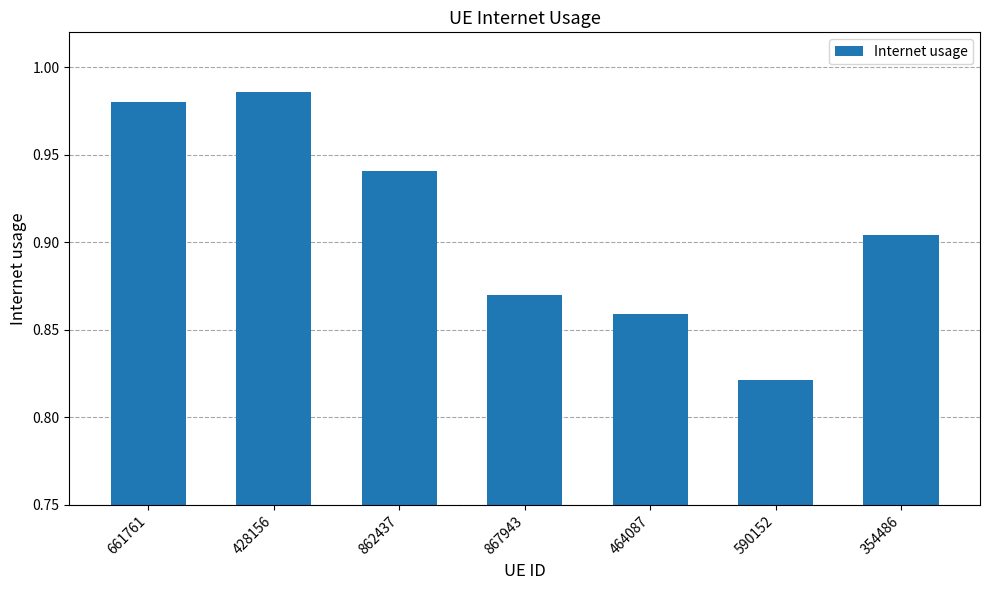

At which category does the chart reach its minimum across all series?

590152